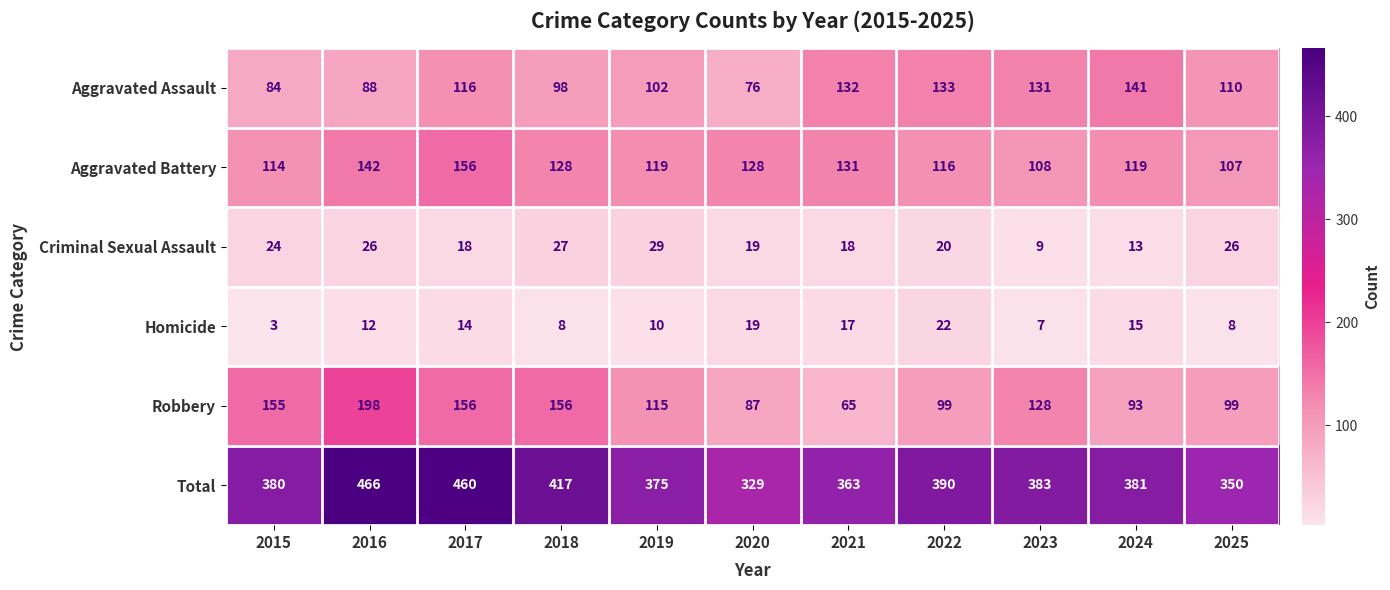

What is the smallest value displayed?

3